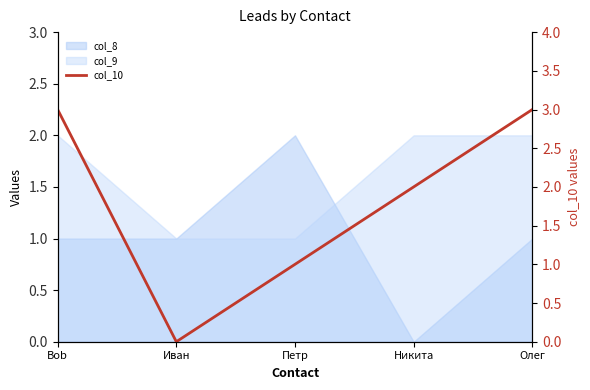

Which label corresponds to the largest value in the chart?

Bob